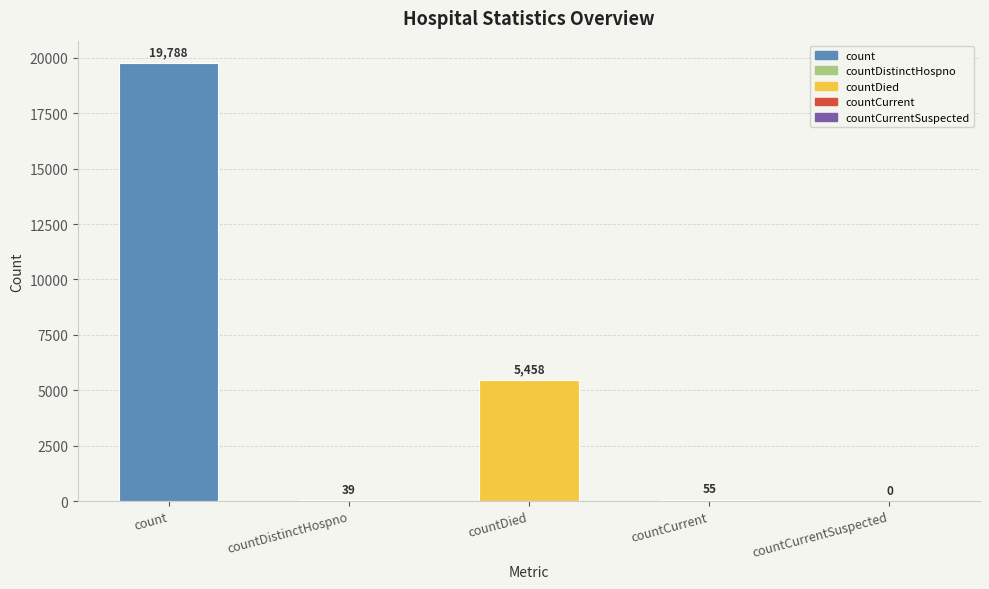

Rank the categories by value from highest to lowest.

count, countDied, countCurrent, countDistinctHospno, countCurrentSuspected